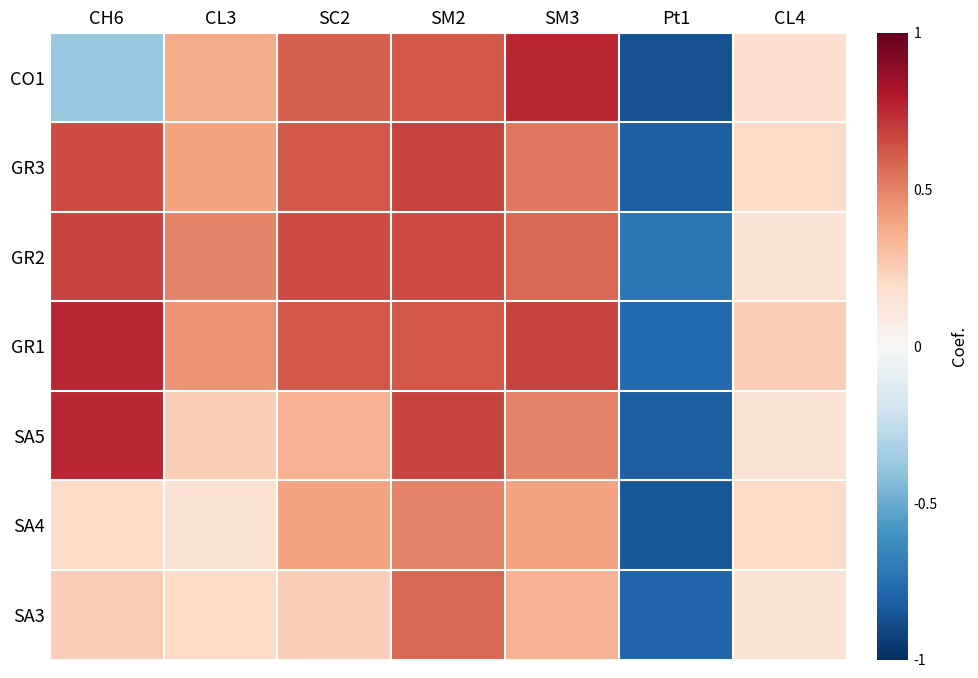

Reading right to left, extract all data points from this chart.

CO1: CL4=0.2	Pt1=-0.9	SM3=0.7	SM2=0.6	SC2=0.6	CL3=0.4	CH6=-0.4
GR3: CL4=0.2	Pt1=-0.8	SM3=0.5	SM2=0.7	SC2=0.6	CL3=0.4	CH6=0.6
GR2: CL4=0.2	Pt1=-0.7	SM3=0.6	SM2=0.6	SC2=0.6	CL3=0.5	CH6=0.7
GR1: CL4=0.2	Pt1=-0.8	SM3=0.7	SM2=0.6	SC2=0.6	CL3=0.4	CH6=0.7
SA5: CL4=0.2	Pt1=-0.8	SM3=0.5	SM2=0.7	SC2=0.3	CL3=0.2	CH6=0.7
SA4: CL4=0.2	Pt1=-0.8	SM3=0.4	SM2=0.5	SC2=0.4	CL3=0.2	CH6=0.2
SA3: CL4=0.2	Pt1=-0.8	SM3=0.3	SM2=0.6	SC2=0.2	CL3=0.2	CH6=0.2